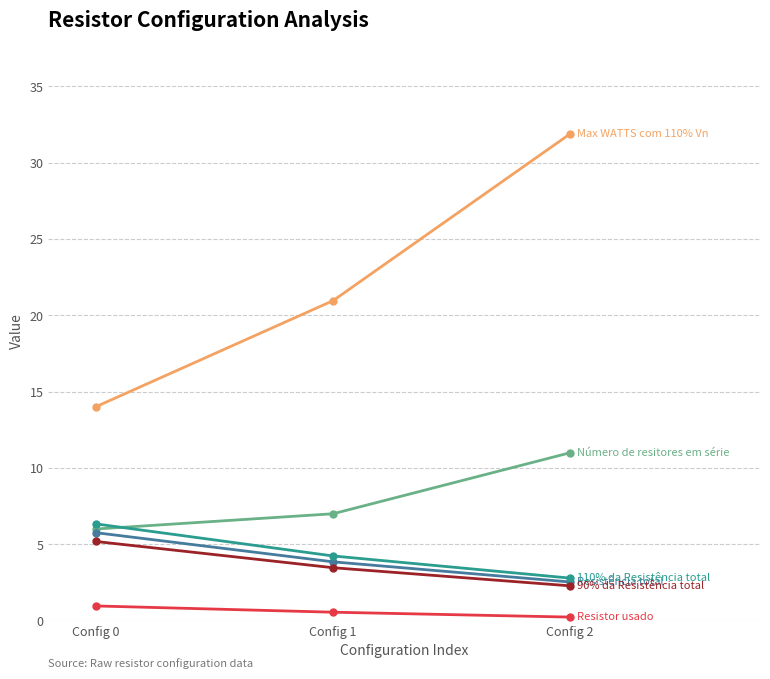

Which category has the highest value across all series?

Config 2